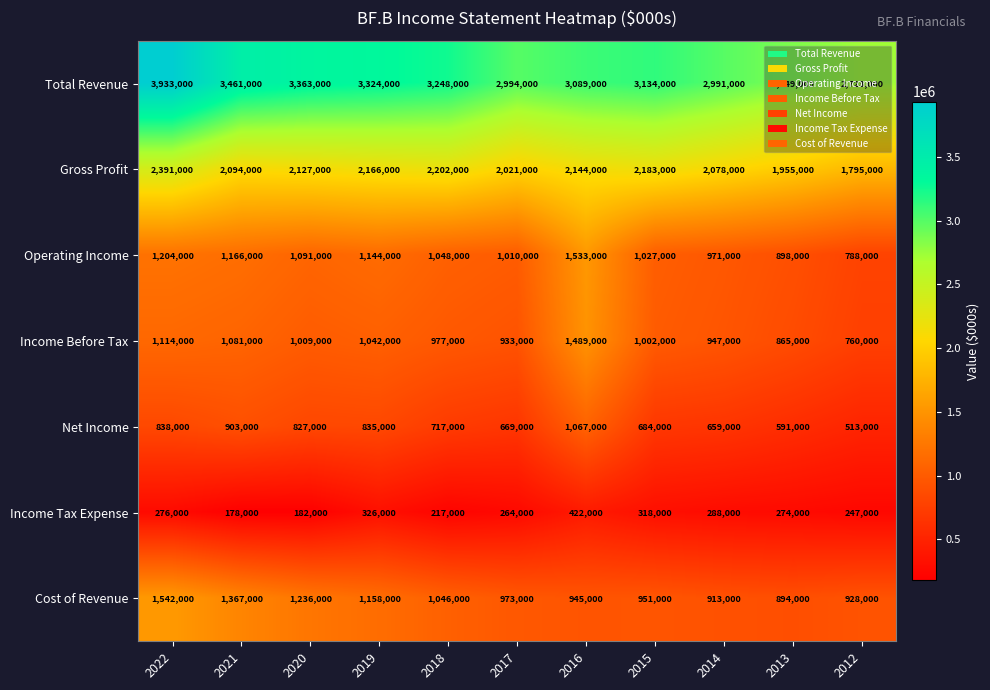

What is the spread (max minus min) of values at 2015?

2816000